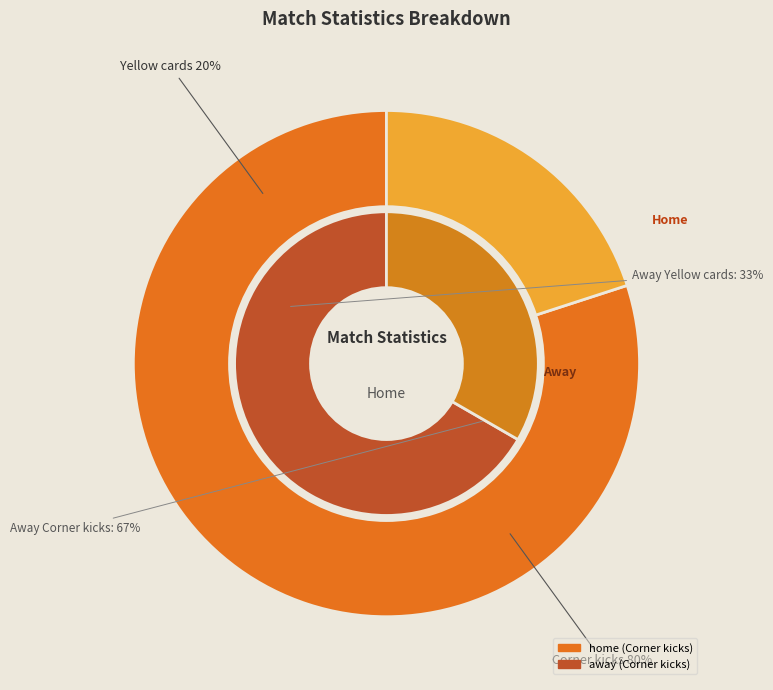

Which category has the biggest portion of the pie?

Corner kicks